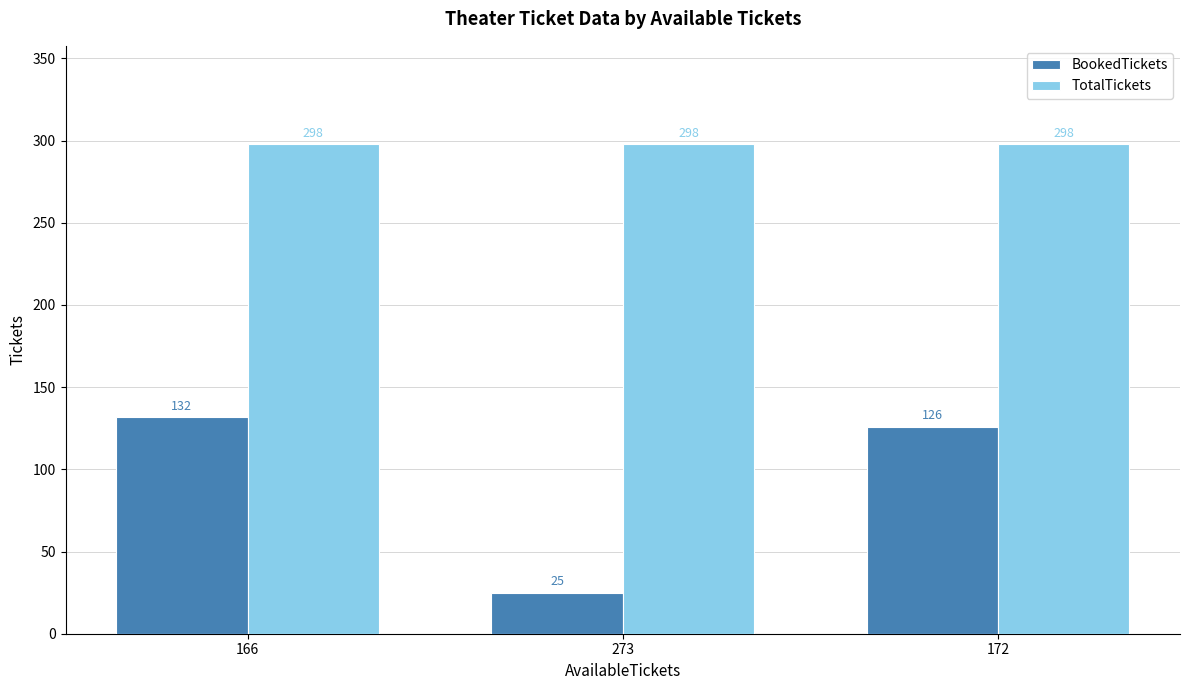

What is the total value across all series at 172?

424